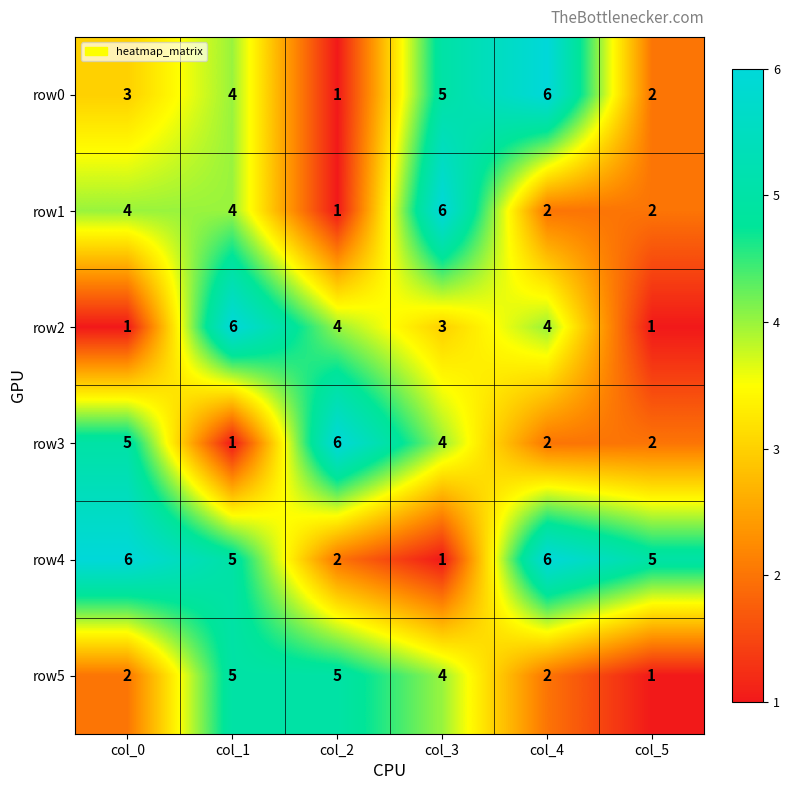

Between col_1 and col_3, which series saw the biggest shift?

row4